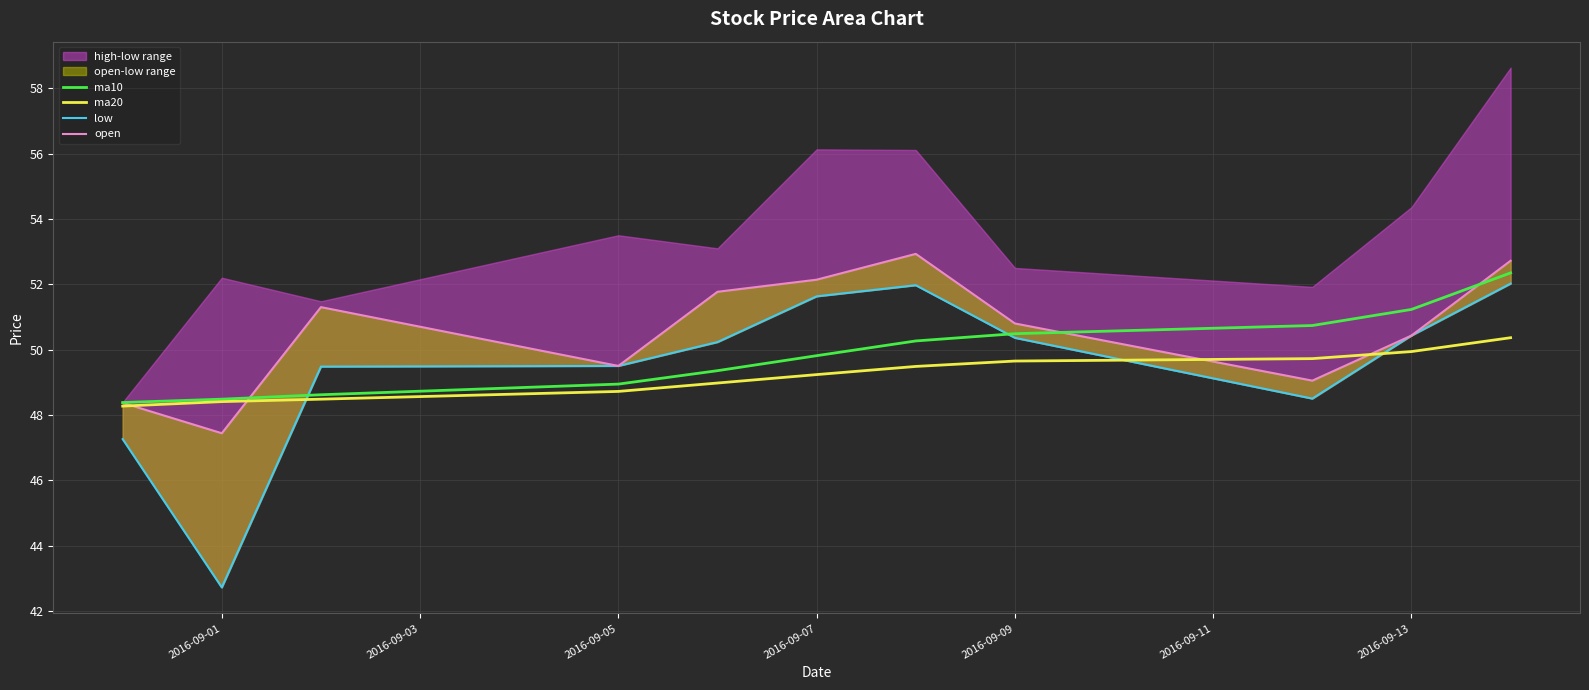

Reading right to left, extract all data points from this chart.

ma10: 52.3	51.2	50.7	50.5	50.3	49.8	49.4	48.9	48.6	48.5	48.4
ma20: 50.4	49.9	49.7	49.6	49.5	49.2	49.0	48.7	48.5	48.4	48.3
low: 52.0	50.4	48.5	50.4	52.0	51.6	50.2	49.5	49.5	42.7	47.3
open: 52.7	50.4	49.0	50.8	52.9	52.1	51.8	49.5	51.3	47.4	48.4